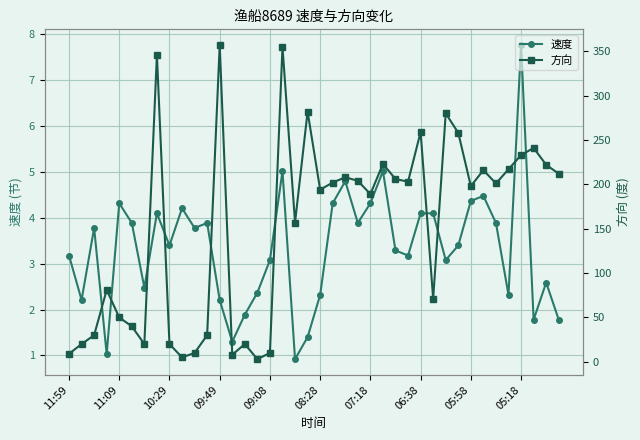

True or false: 速度 and 方向 cross at least once.

False